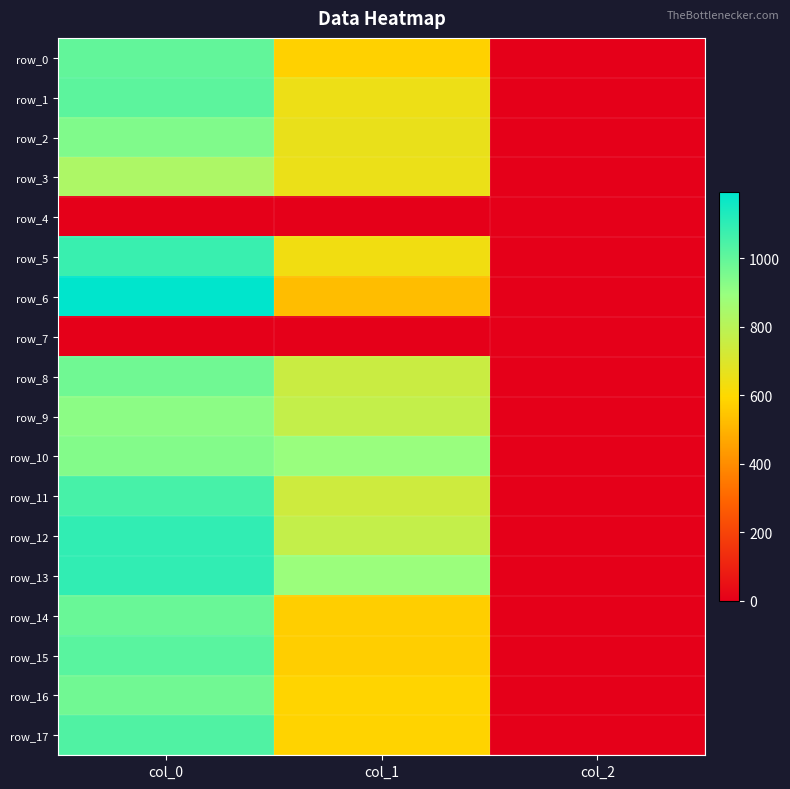

What is the difference between the row_12 values at col_1 and col_2?

767.5